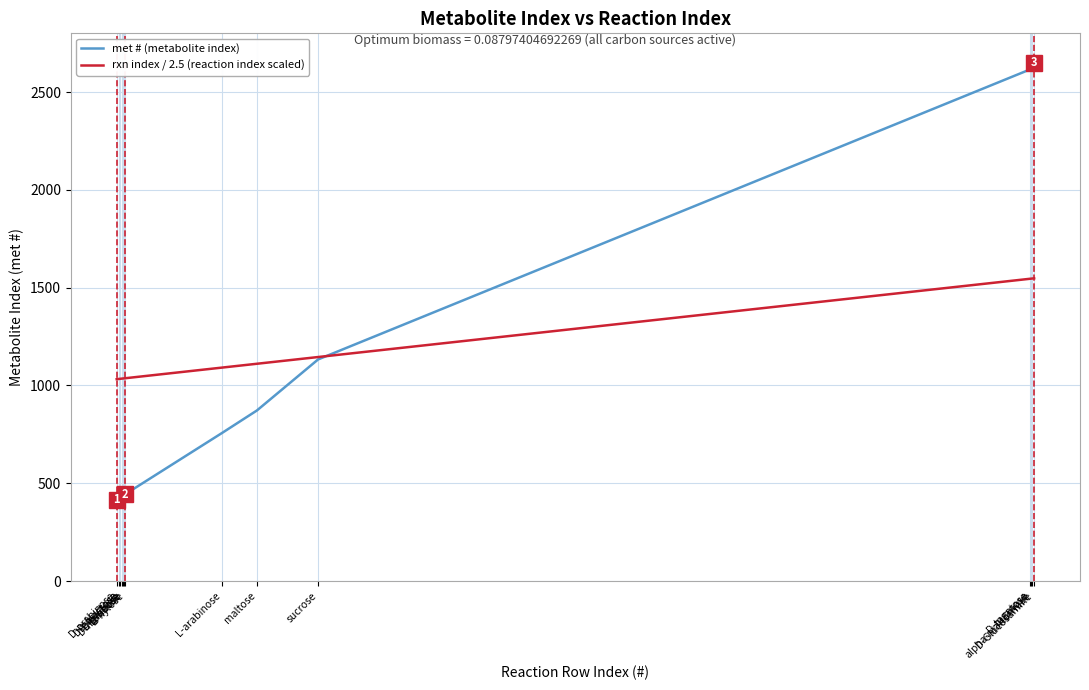

Is it true that rxn index / 2.5 (reaction index scaled) equals 1036.0 at D-ribose?

True